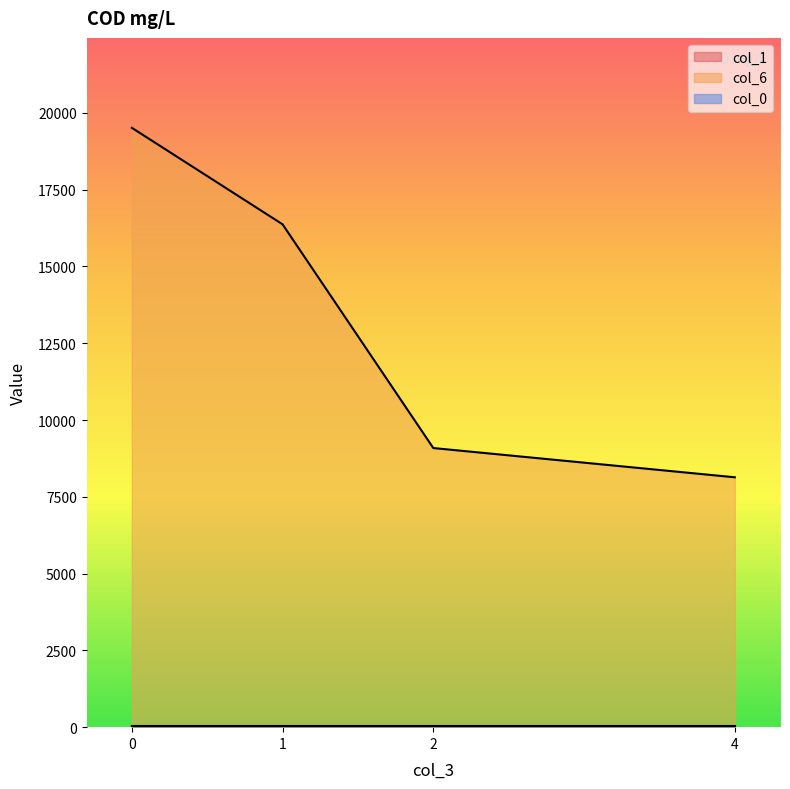

What is the total value across all series at 1?

16411.8